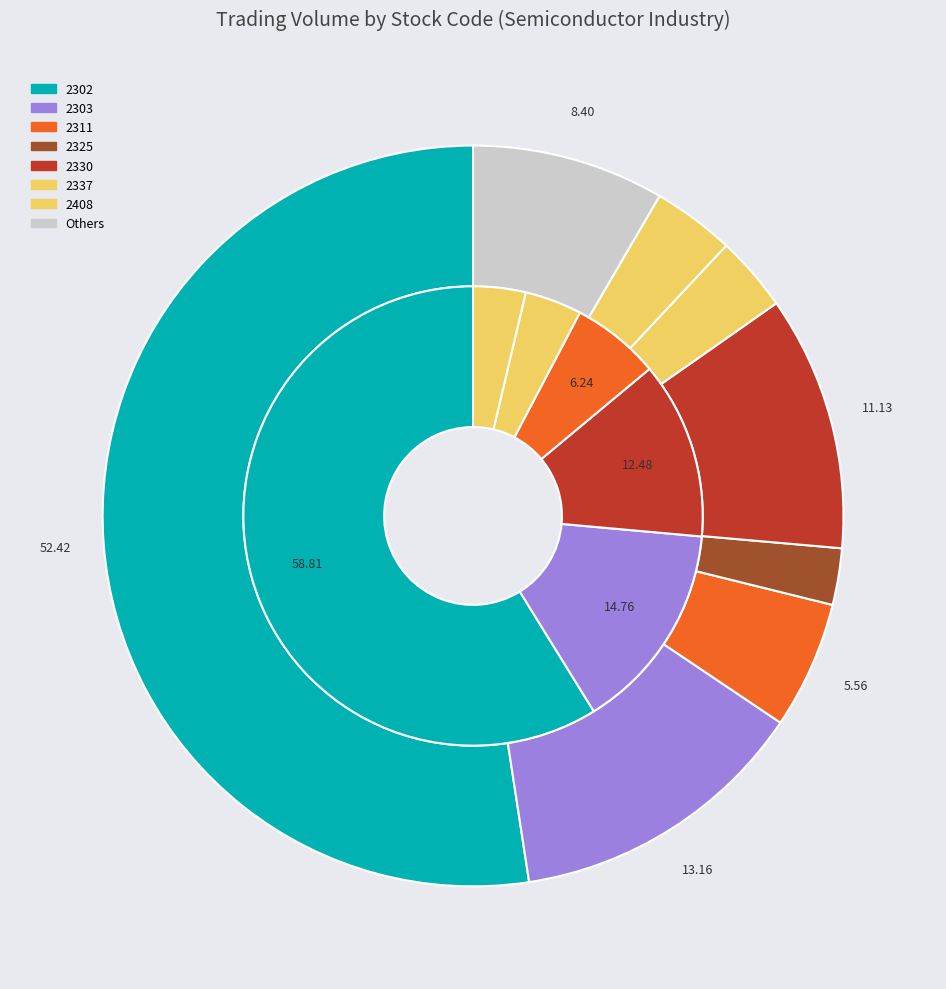

Is there a majority slice in this chart?

Yes